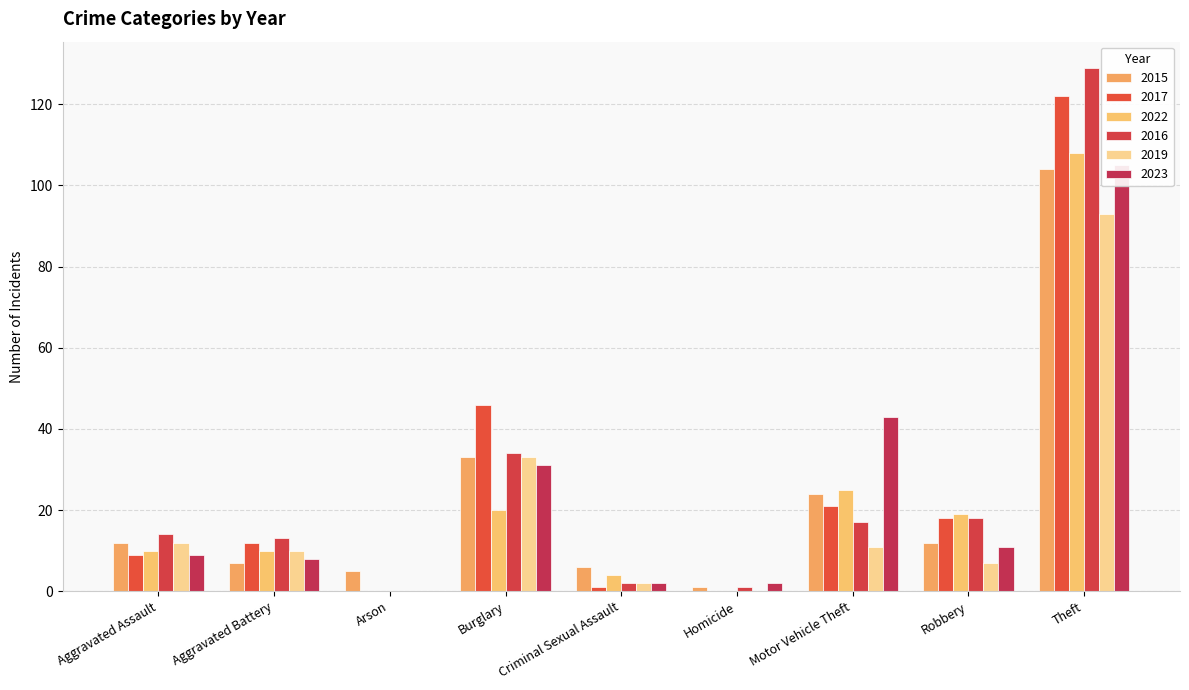

What are all the series names shown in the legend?

2015, 2017, 2022, 2016, 2019, 2023